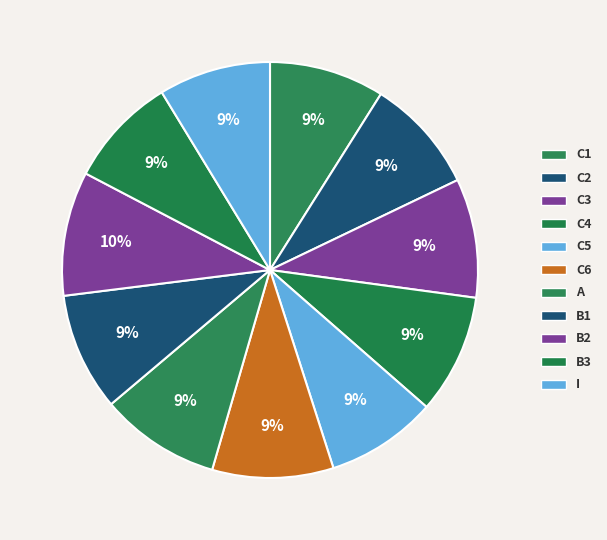

How many slices are in this pie chart?

11